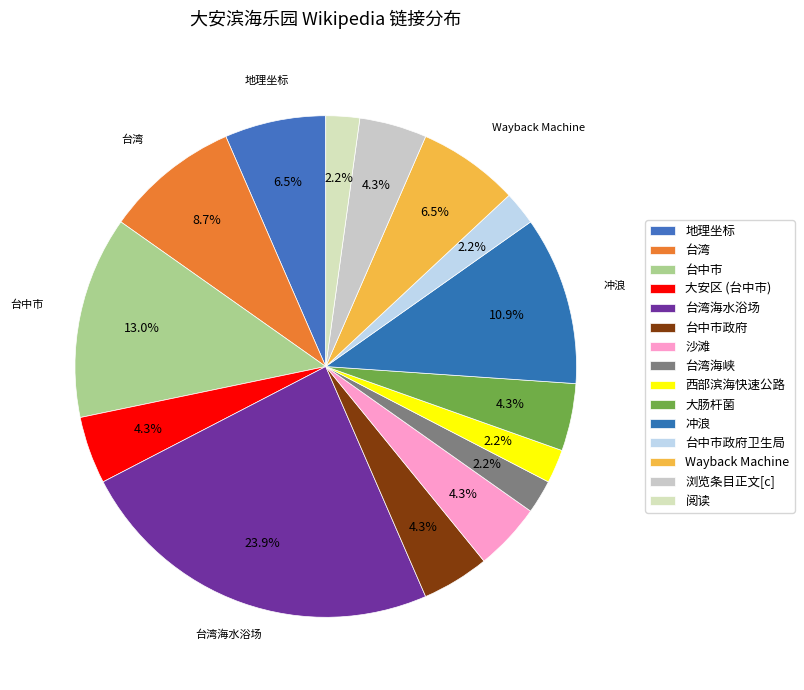

How many slices are in this pie chart?

15